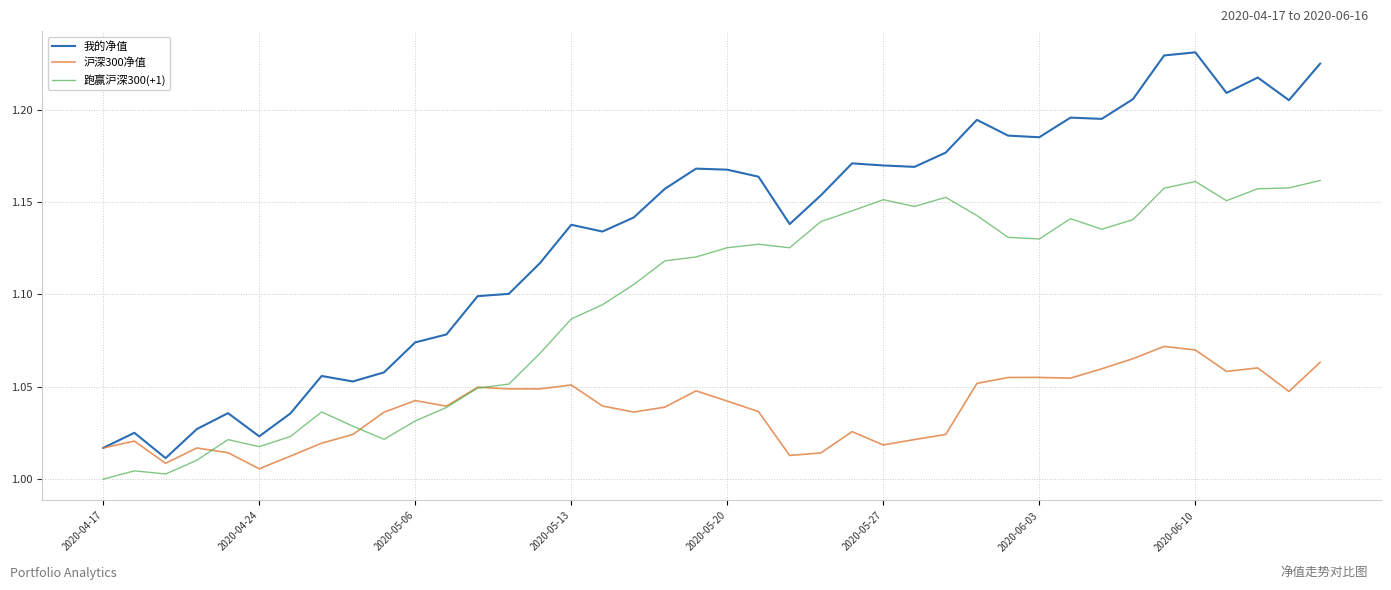

Is this an area chart (filled region under the line)?

No